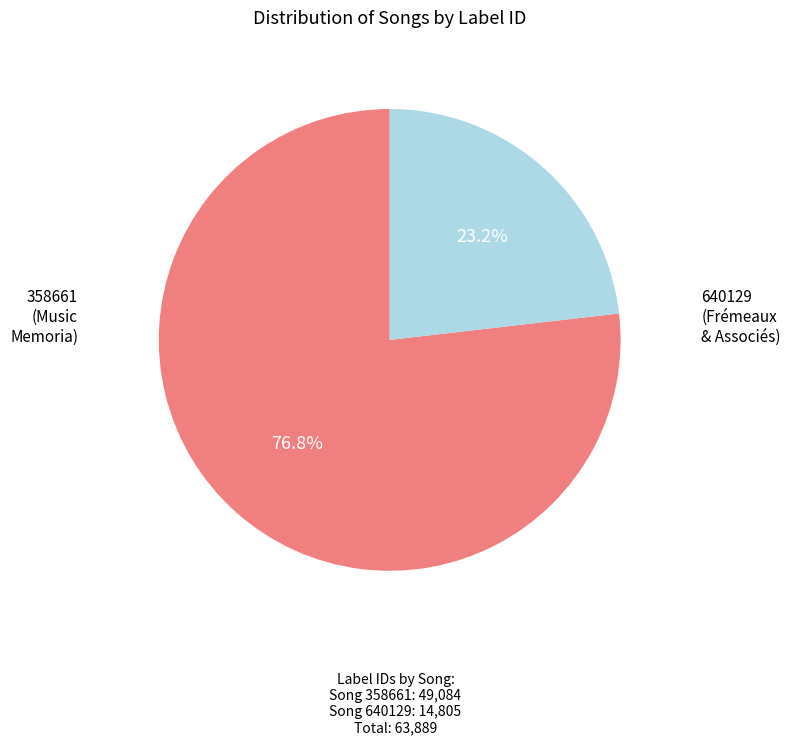

Is there any slice that represents more than half of the pie?

Yes